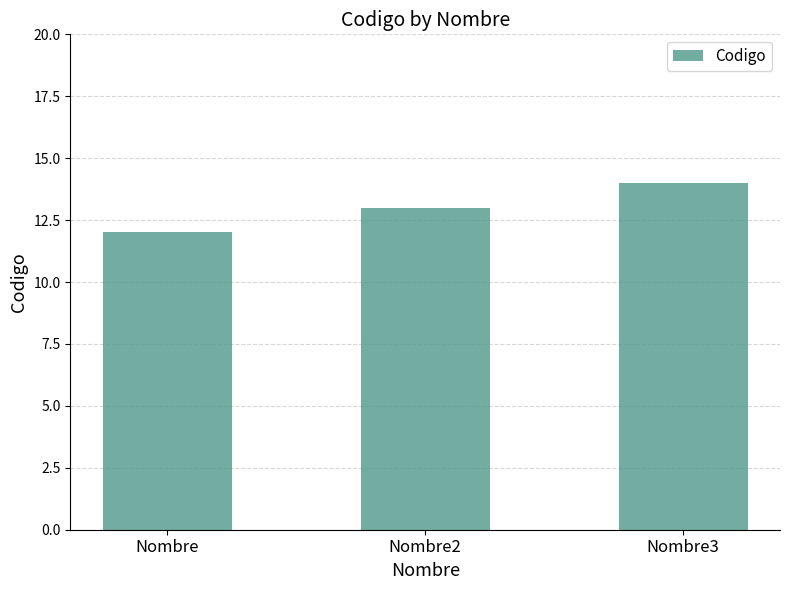

List the labels in order of value, largest first.

Nombre3, Nombre2, Nombre